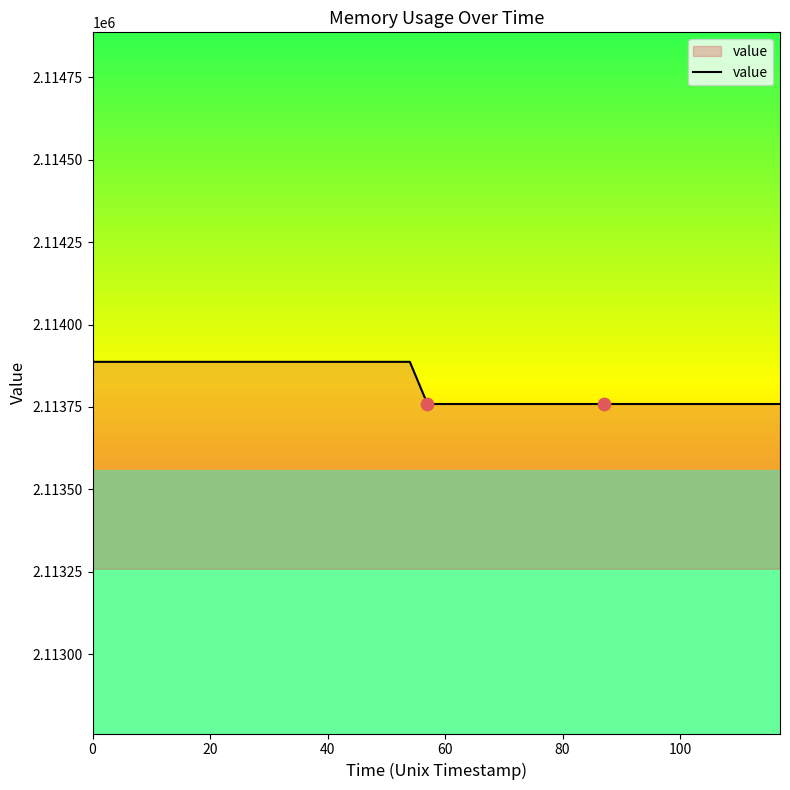

What is the difference between the maximum and minimum values?

128